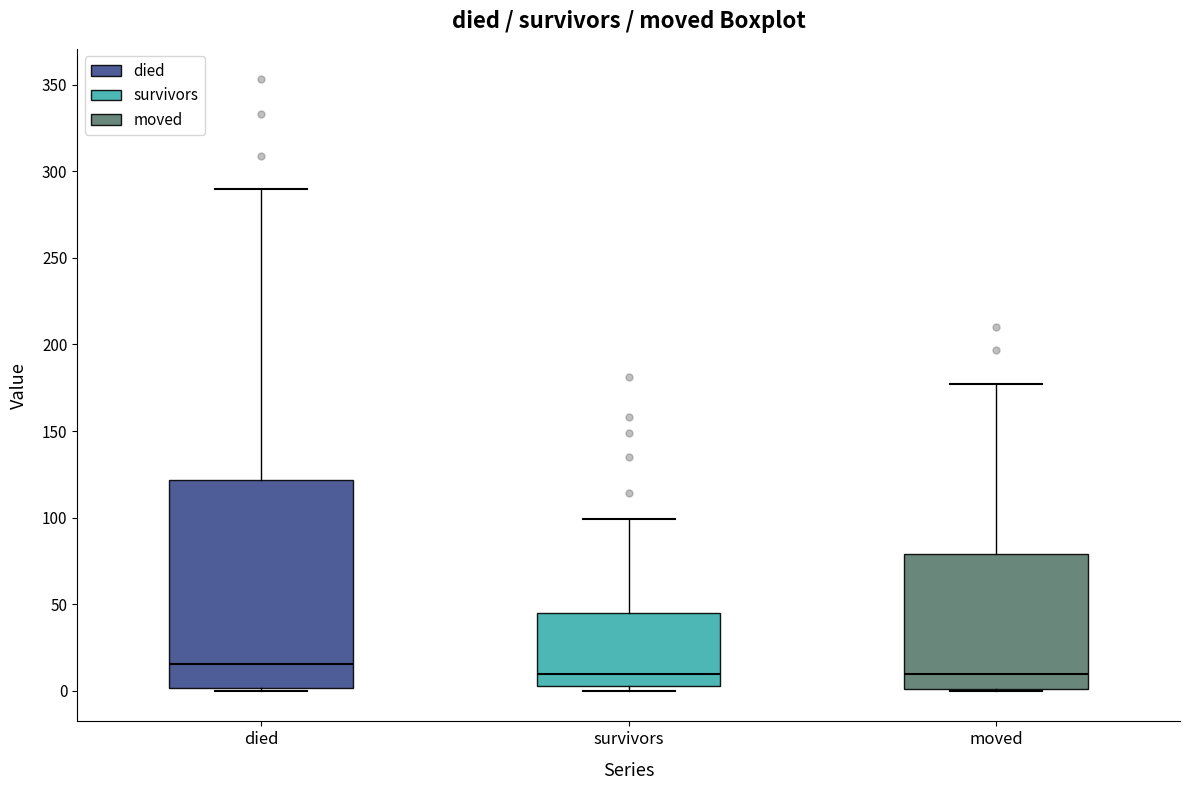

Reading left to right, read every box against the y-axis: the position of its median line, the range the box covers, and the ends of its whiskers. The values are not printed on the chart, so give them approximately, as read against the axis.

died: median 15, box 0 to 120, whiskers 0 to 290
survivors: median 10, box 5 to 45, whiskers 0 to 100
moved: median 10, box 0 to 80, whiskers 0 to 175